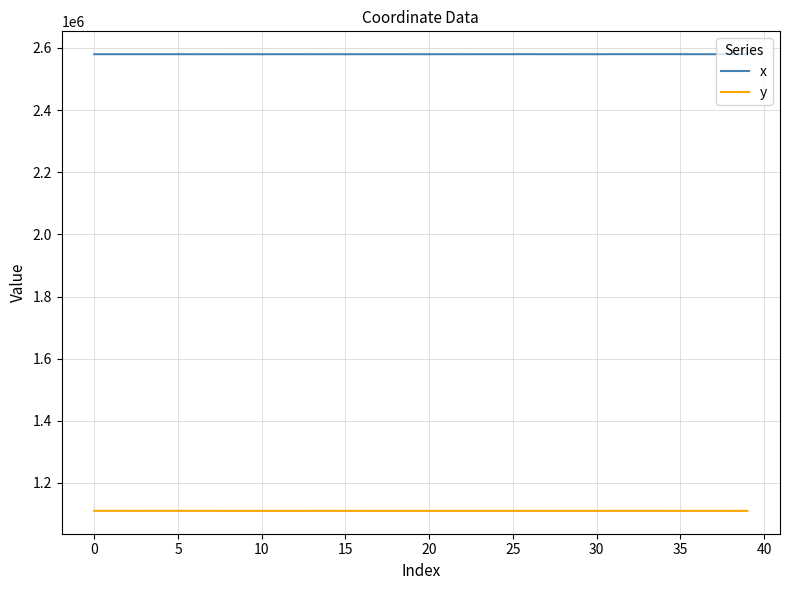

What is the minimum value shown in the chart?

1110231.6